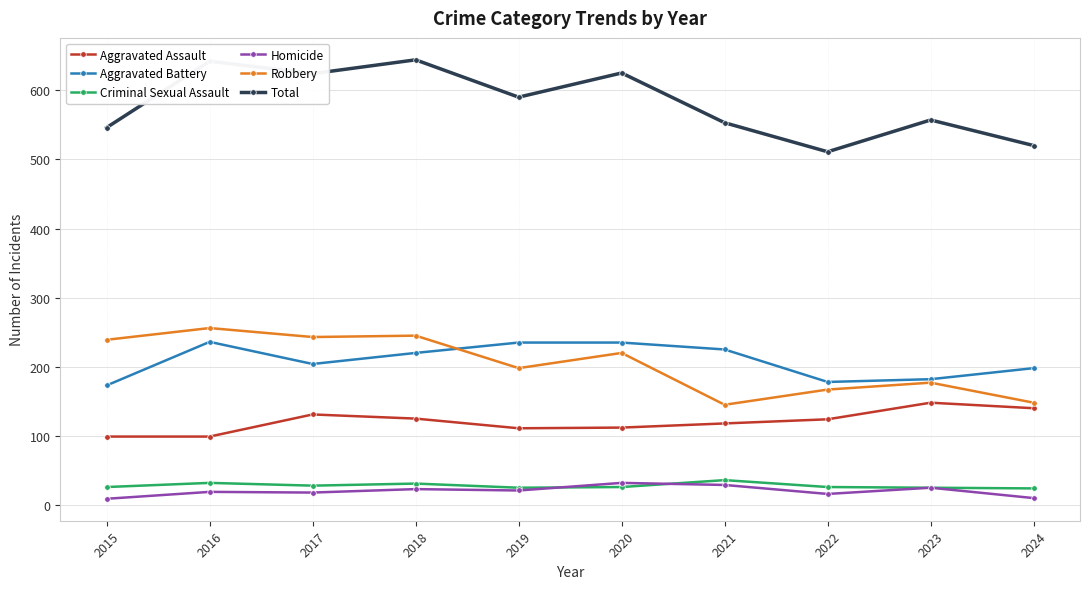

True or false: Robbery and Total intersect in this chart.

False